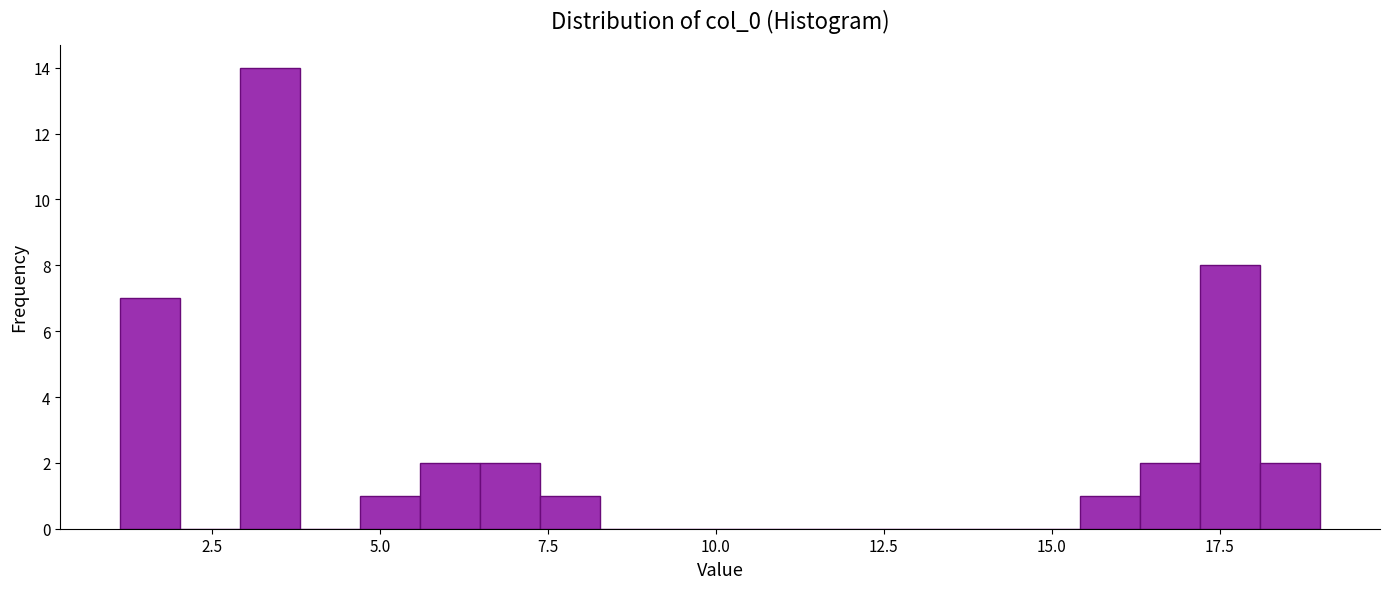

Read against the x-axis, roughly where is the centre of the tallest bar?

3.5